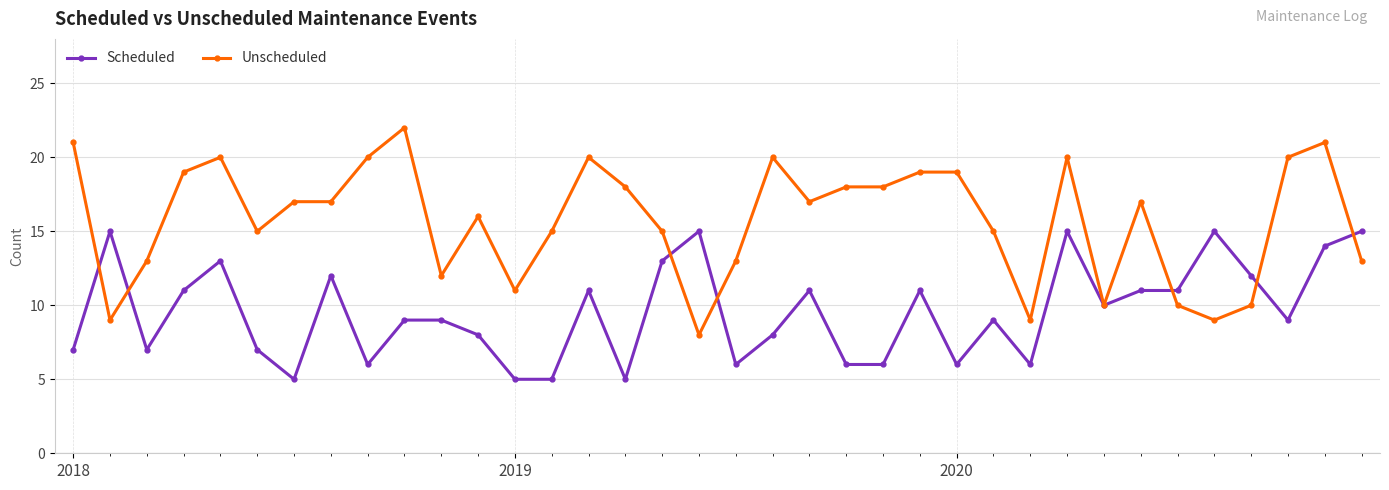

What is the average value of the Scheduled series?

10